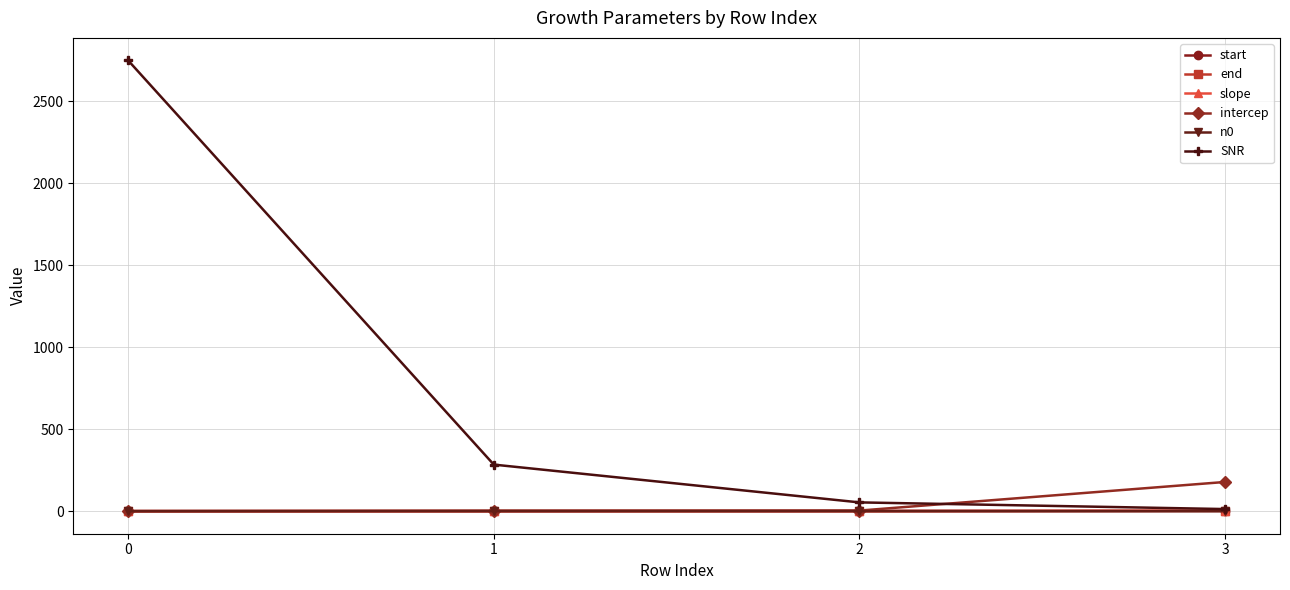

Where does the intercep series first go above 3?

1